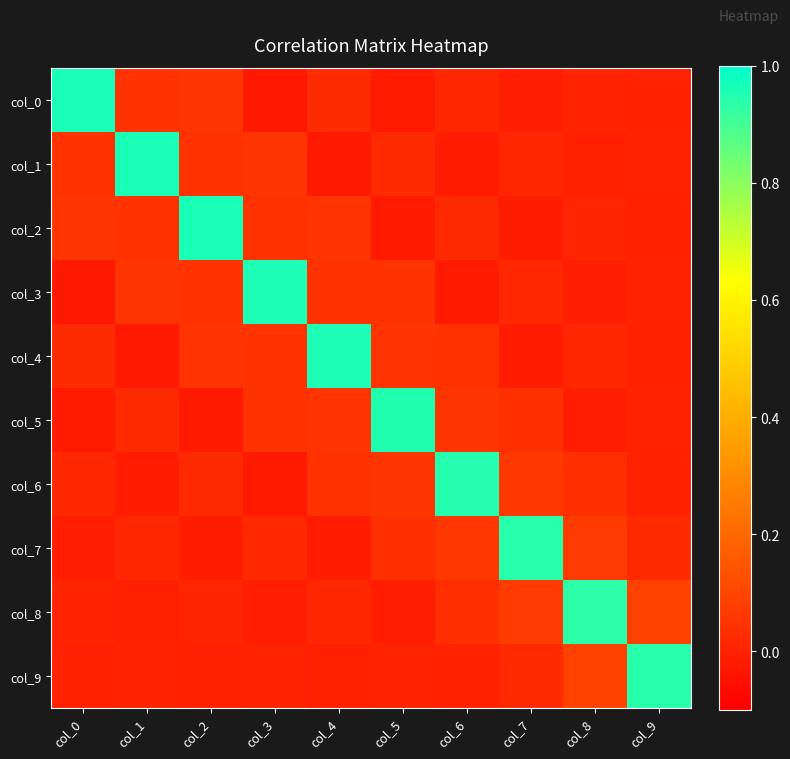

Reading right to left, transcribe all the data shown in this chart.

col_0: col_9=-0.0	col_8=0.0	col_7=-0.0	col_6=0.0	col_5=-0.0	col_4=0.0	col_3=-0.0	col_2=0.1	col_1=0.0	col_0=1.0
col_1: col_9=0.0	col_8=-0.0	col_7=0.0	col_6=-0.0	col_5=0.0	col_4=-0.0	col_3=0.1	col_2=0.0	col_1=1.0	col_0=0.0
col_2: col_9=-0.0	col_8=0.0	col_7=-0.0	col_6=0.0	col_5=-0.0	col_4=0.1	col_3=0.0	col_2=1.0	col_1=0.0	col_0=0.1
col_3: col_9=0.0	col_8=-0.0	col_7=0.0	col_6=-0.0	col_5=0.0	col_4=0.0	col_3=1.0	col_2=0.0	col_1=0.1	col_0=-0.0
col_4: col_9=-0.0	col_8=0.0	col_7=-0.0	col_6=0.0	col_5=0.1	col_4=1.0	col_3=0.0	col_2=0.1	col_1=-0.0	col_0=0.0
col_5: col_9=0.0	col_8=-0.0	col_7=0.0	col_6=0.1	col_5=1.0	col_4=0.1	col_3=0.0	col_2=-0.0	col_1=0.0	col_0=-0.0
col_6: col_9=-0.0	col_8=0.0	col_7=0.1	col_6=0.9	col_5=0.1	col_4=0.0	col_3=-0.0	col_2=0.0	col_1=-0.0	col_0=0.0
col_7: col_9=0.0	col_8=0.1	col_7=0.9	col_6=0.1	col_5=0.0	col_4=-0.0	col_3=0.0	col_2=-0.0	col_1=0.0	col_0=-0.0
col_8: col_9=0.1	col_8=0.9	col_7=0.1	col_6=0.0	col_5=-0.0	col_4=0.0	col_3=-0.0	col_2=0.0	col_1=-0.0	col_0=0.0
col_9: col_9=0.9	col_8=0.1	col_7=0.0	col_6=-0.0	col_5=0.0	col_4=-0.0	col_3=0.0	col_2=-0.0	col_1=0.0	col_0=-0.0